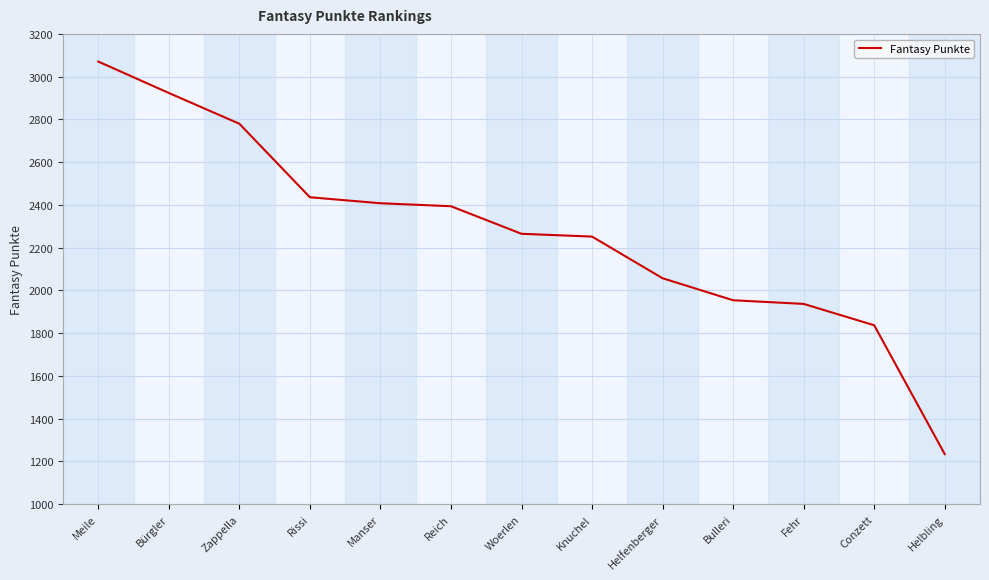

True or false: the data shows 2408 at Manser.

True